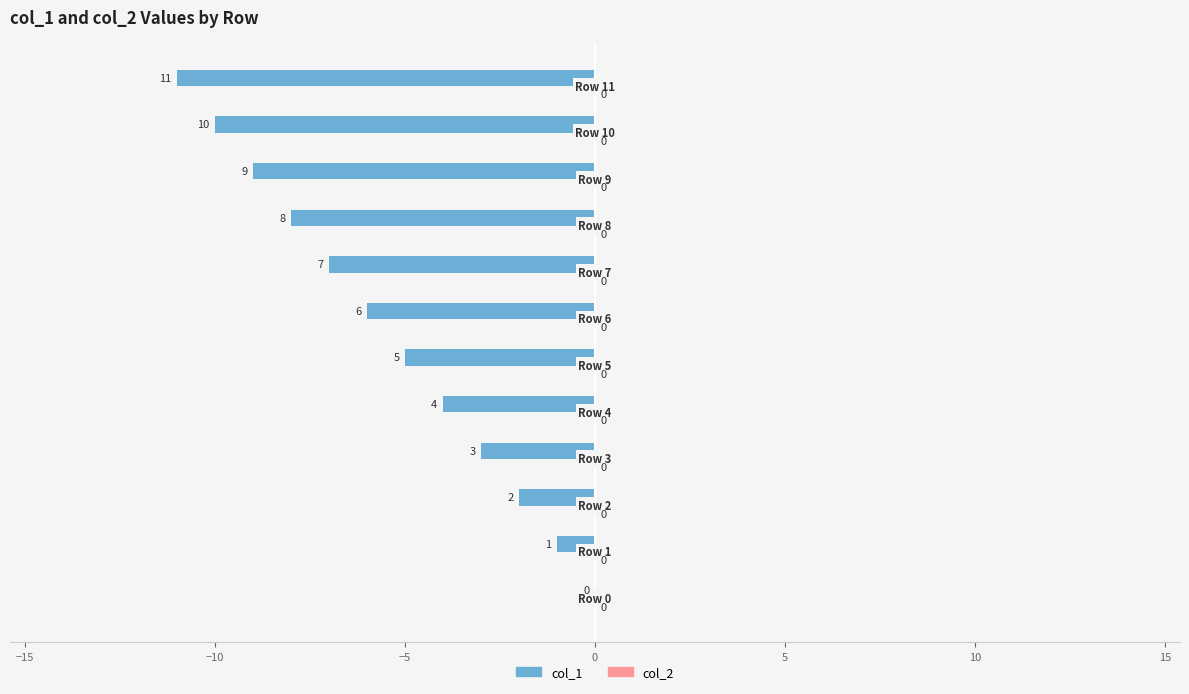

What is the sum of all values?

-66